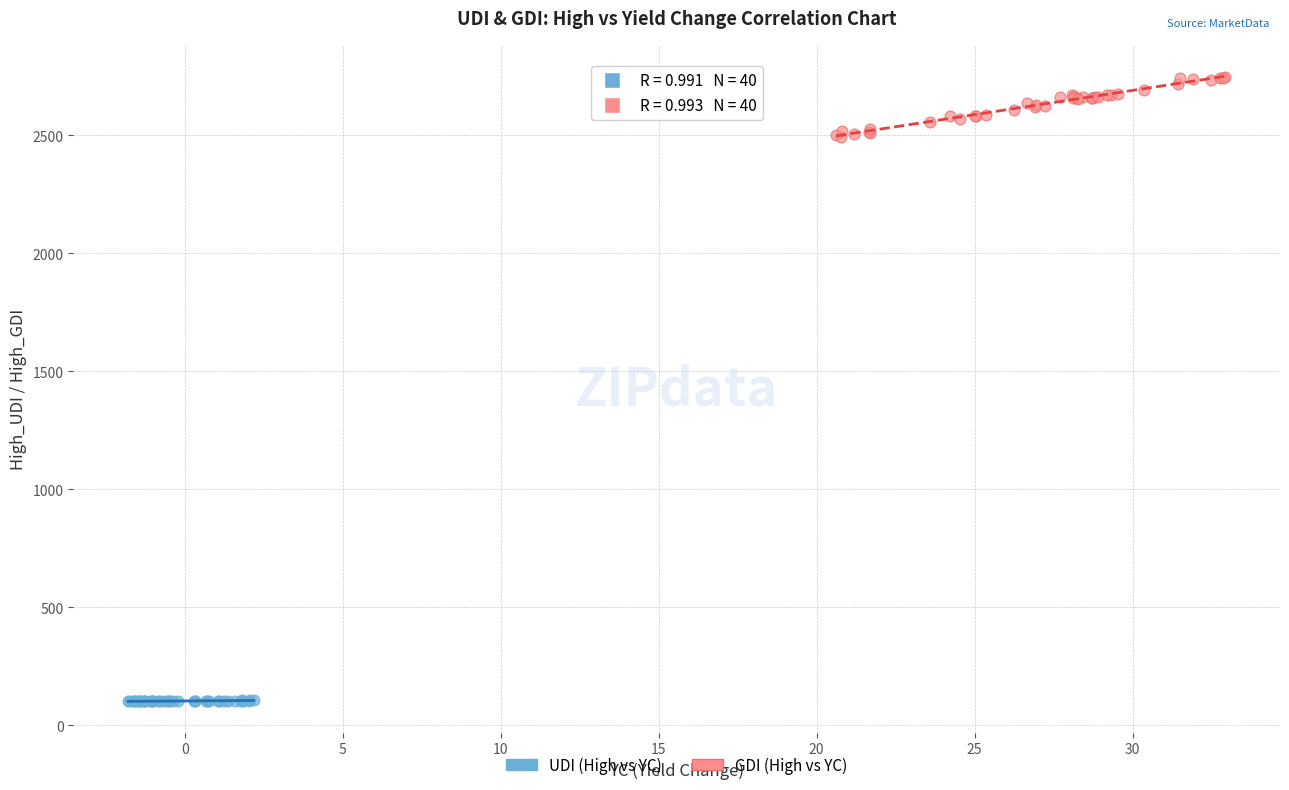

Which series has the largest Y range (max minus min)?

GDI (High vs YC)